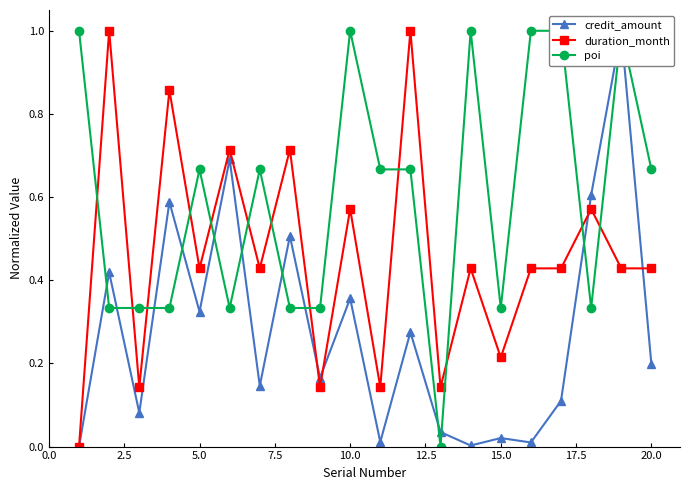

What is the difference between the second highest and minimum values in the duration_month series?

1.0